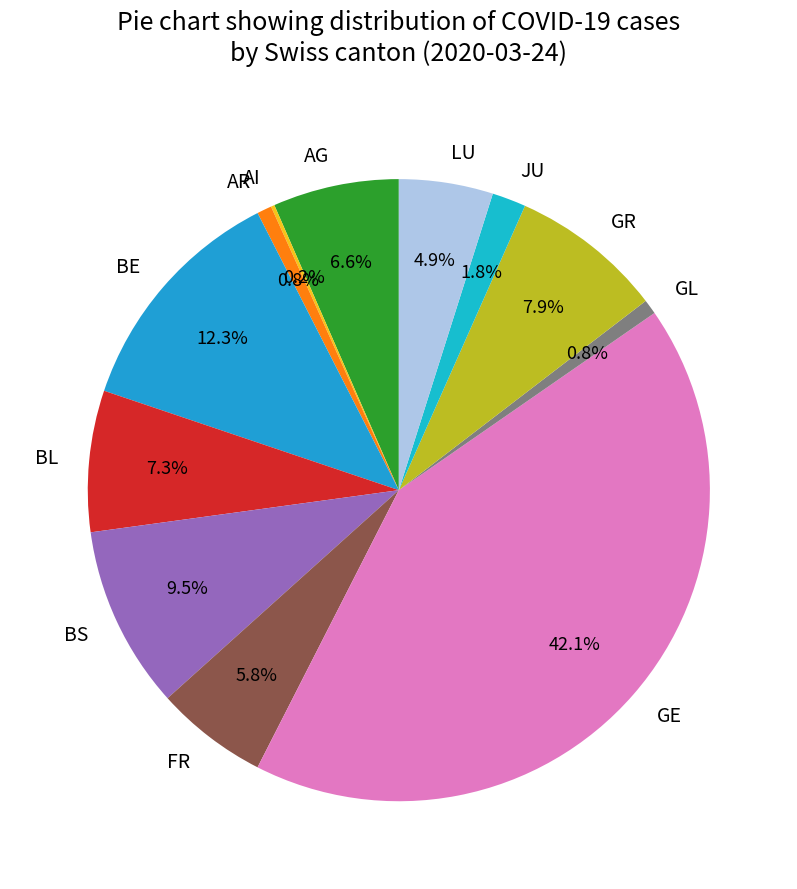

What is the largest slice in the pie chart?

GE